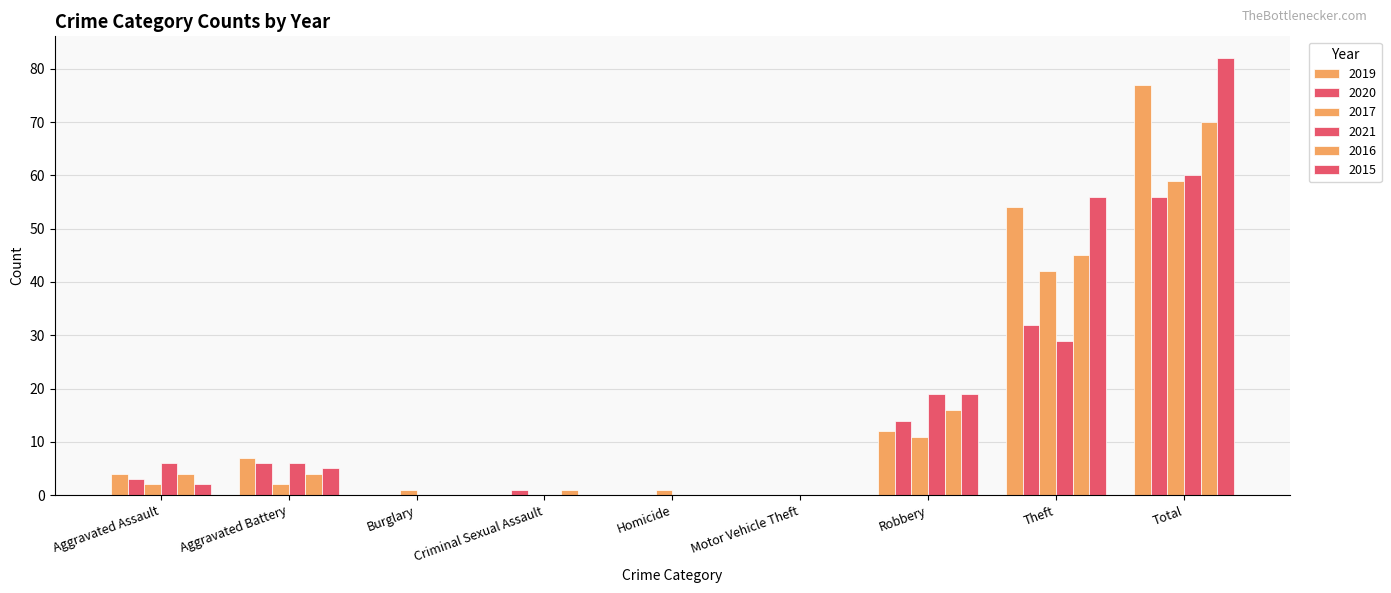

How many categories are shown in the chart?

9